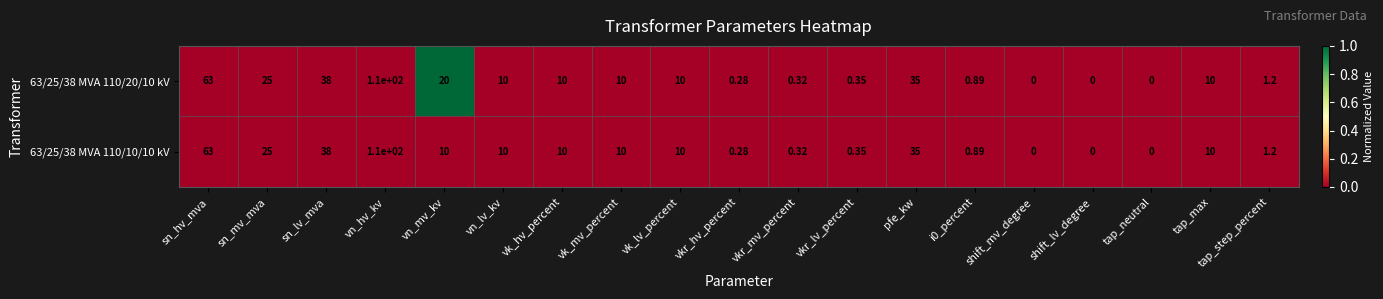

List the series in order of their overall mean, lowest first.

63/25/38 MVA 110/10/10 kV, 63/25/38 MVA 110/20/10 kV